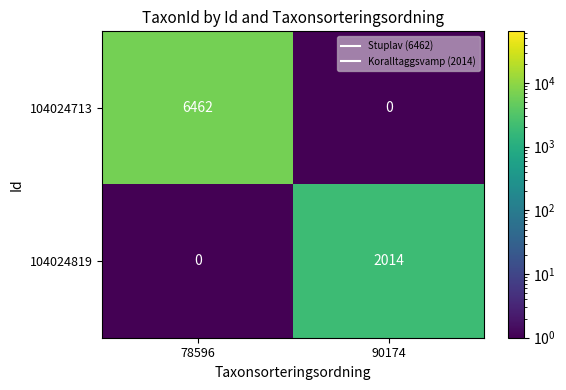

Which label corresponds to the largest value in the chart?

78596